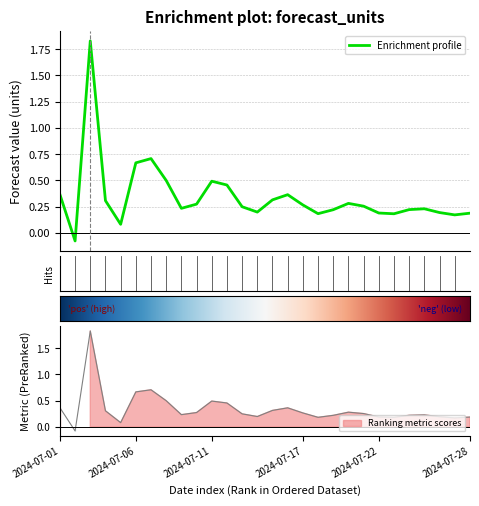

Which category has the highest value across all series?

2024-07-03